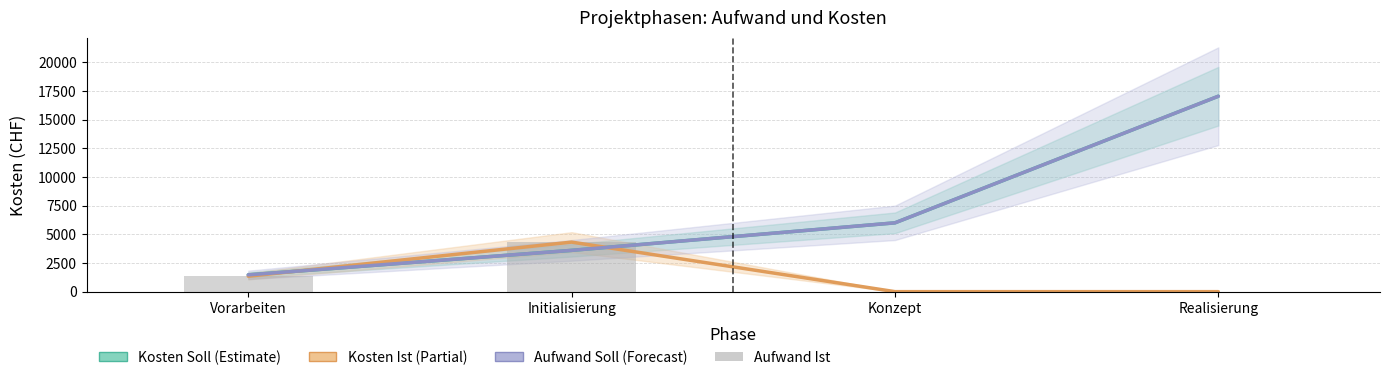

What is the sum of the Aufwand Soll (×120) values at Realisierung and Initialisierung?

20640